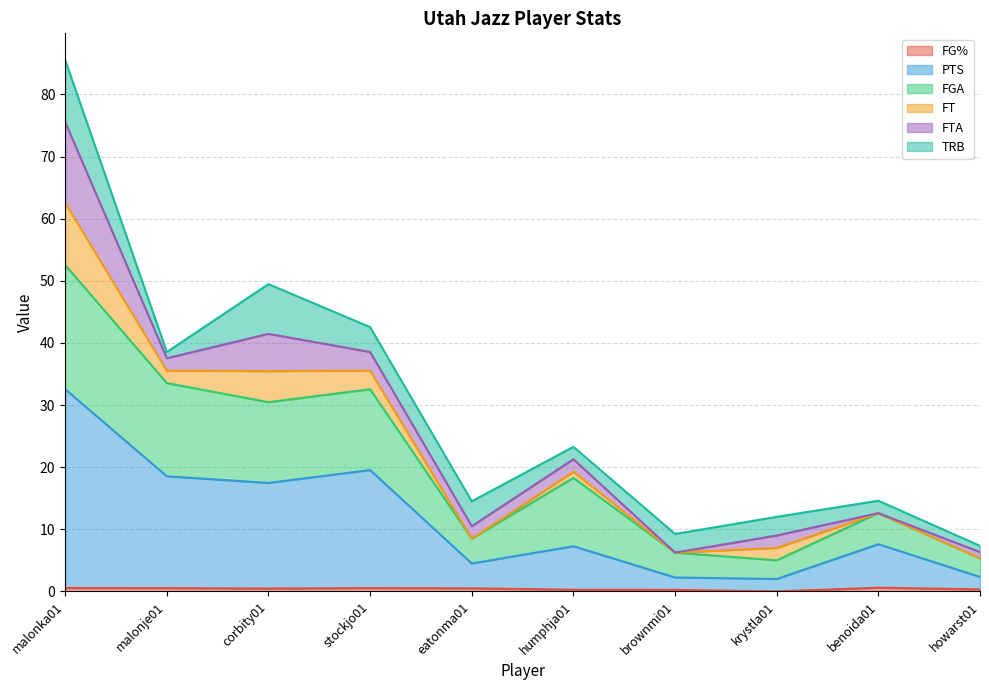

What is the label of the 2nd point from the left?

malonje01